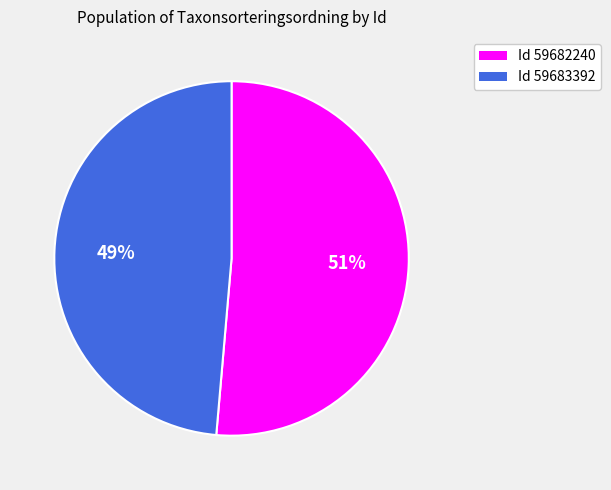

Count the number of slices in the pie.

2